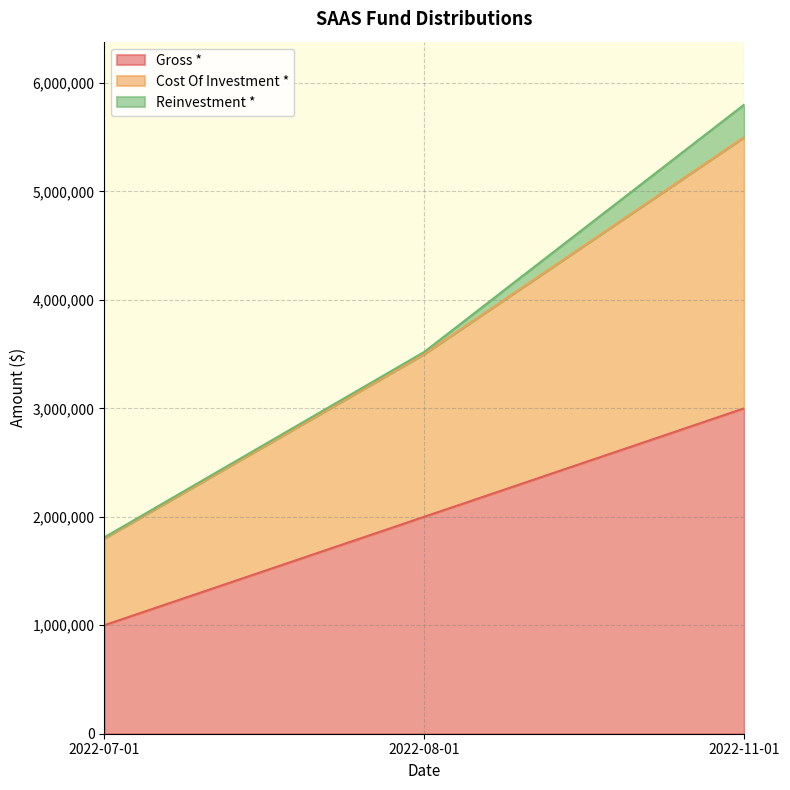

What is the total value across all series at 2022-08-01?

3520000